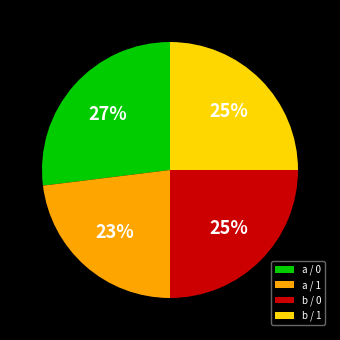

Is the sum of a / 1 and b / 1 greater than half?

No